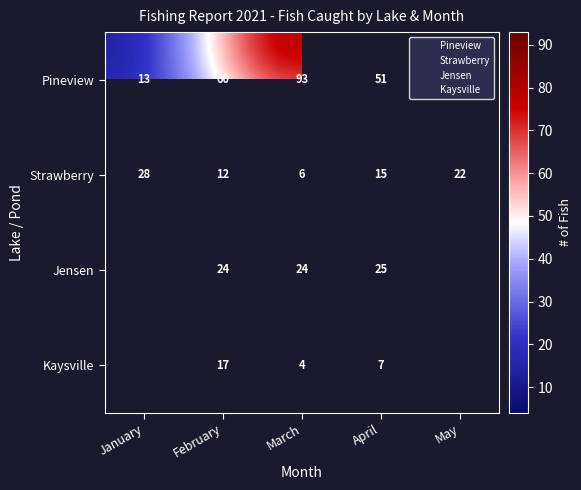

Is the value of Jensen at April greater than the value of Strawberry at May?

Yes